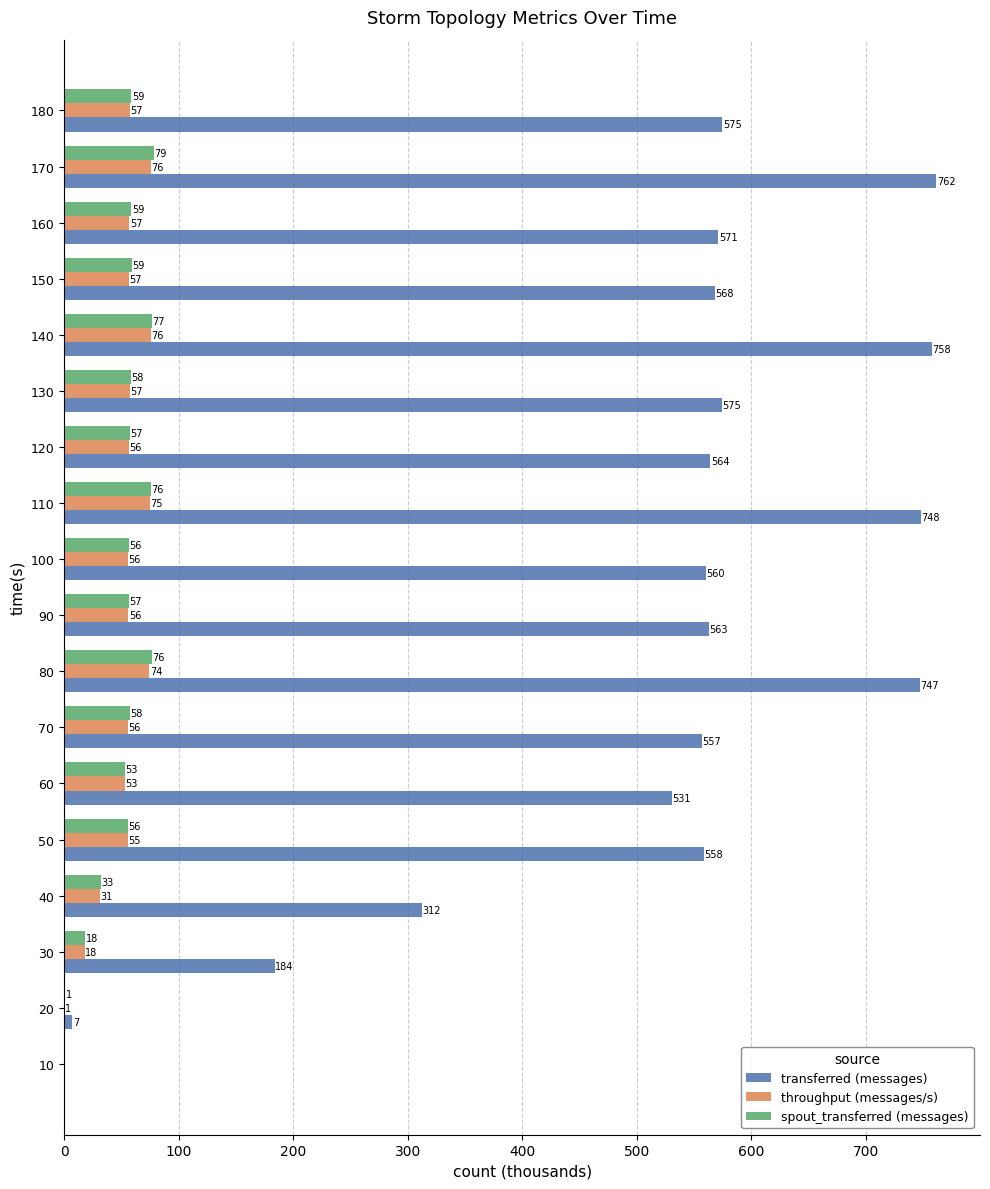

At which label is spout_transferred (messages) closest to 39?

40